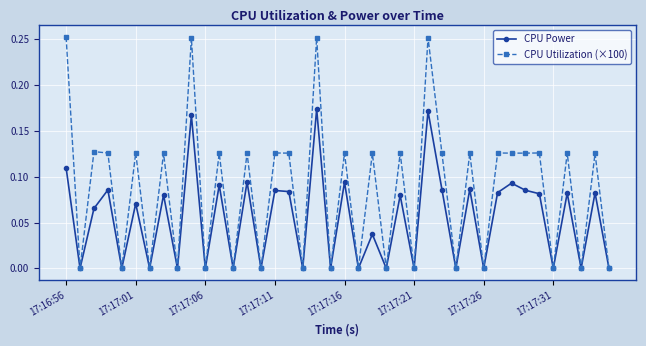

What are all the series names shown in the legend?

CPU Power, CPU Utilization (×100)